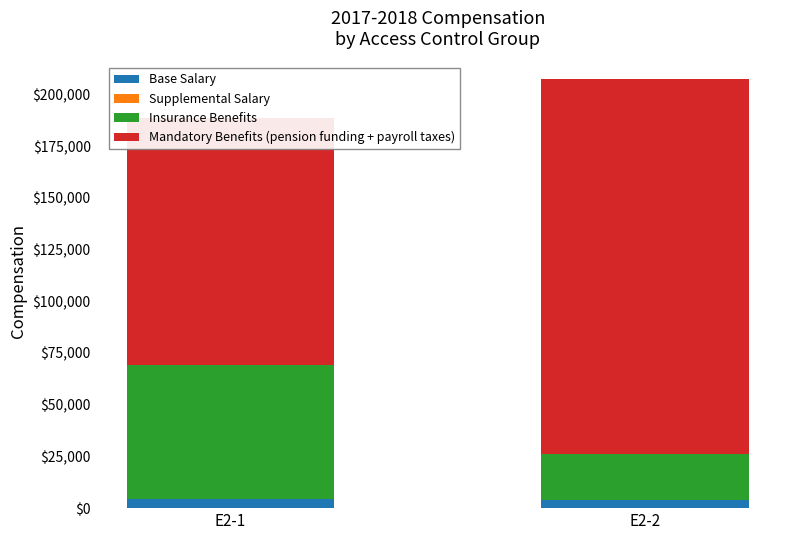

Rank the series by their maximum value, from lowest to highest.

Supplemental Salary, Base Salary, Insurance Benefits, Mandatory Benefits (pension funding + payroll taxes)